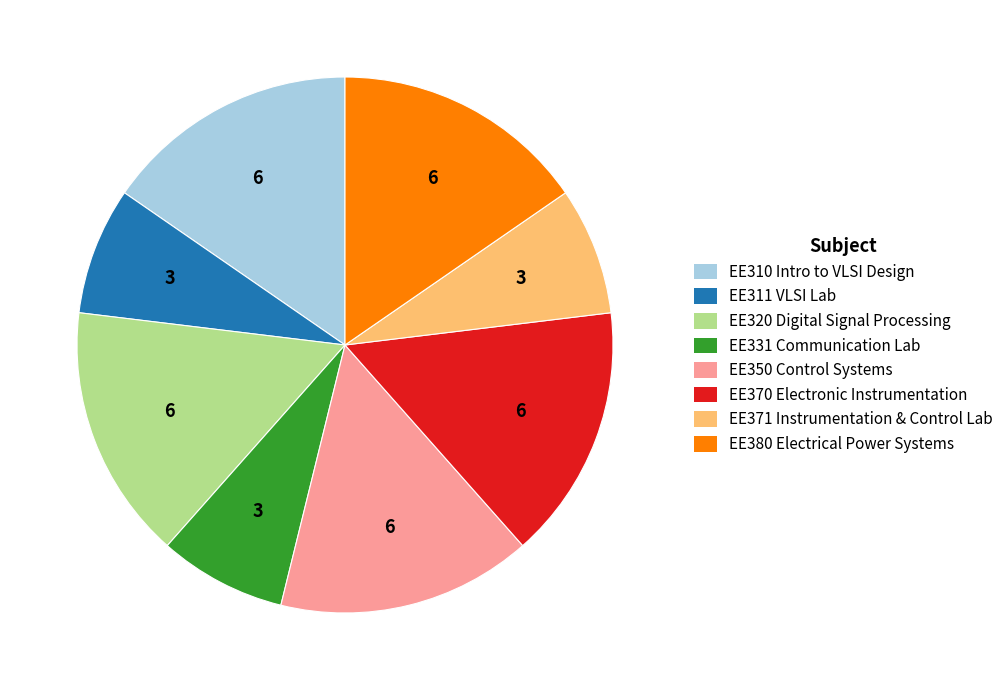

How many segments does this pie chart have?

8